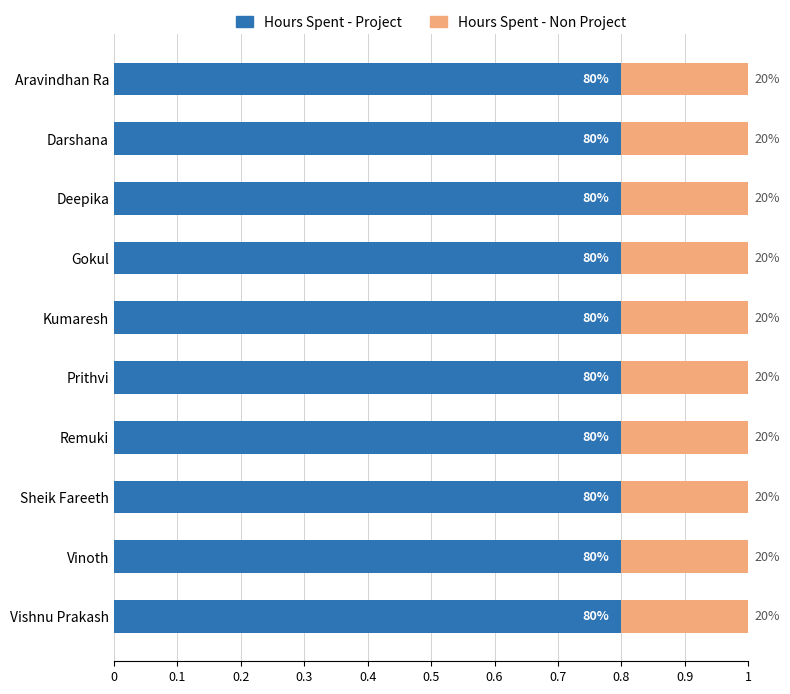

At which label does Hours Spent - Project reach its minimum?

Aravindhan Ra